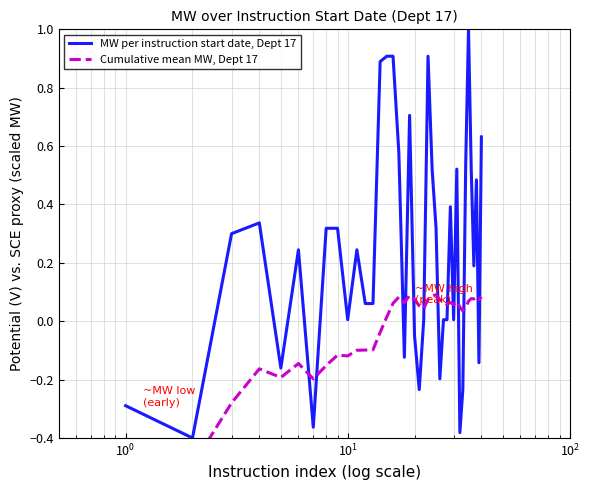

The Cumulative mean MW, Dept 17 series shows 0.0 at 34. True or false?

False